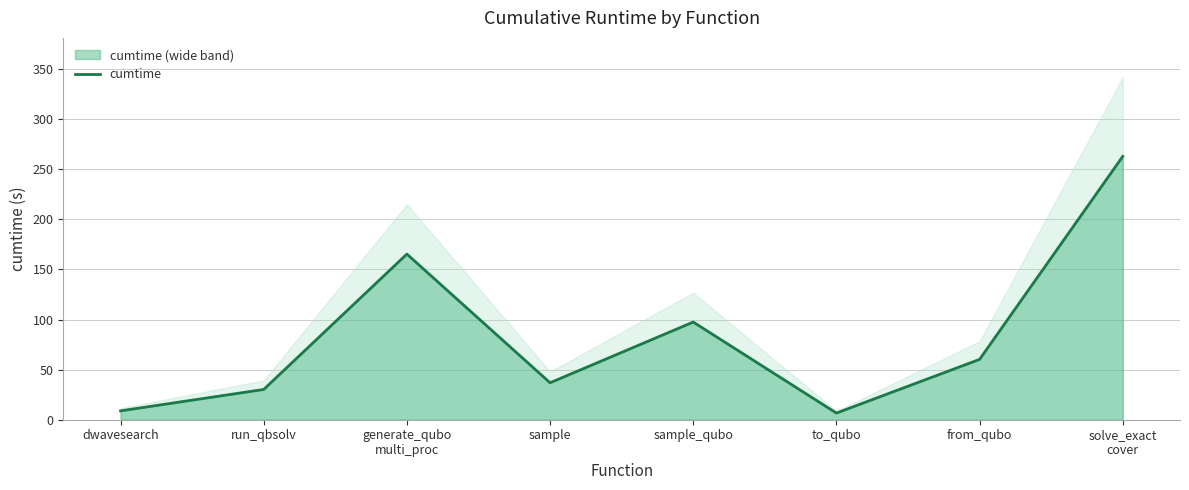

List the labels in order of value, largest first.

solve_exact
cover, generate_qubo
multi_proc, sample_qubo, from_qubo, sample, run_qbsolv, dwavesearch, to_qubo